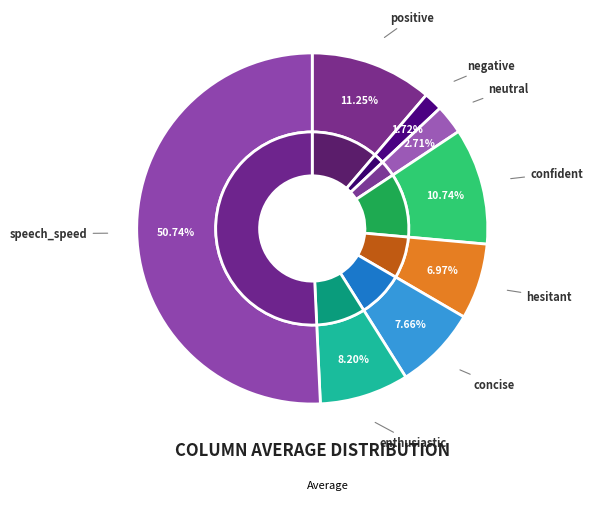

What is the majority slice?

speech_speed